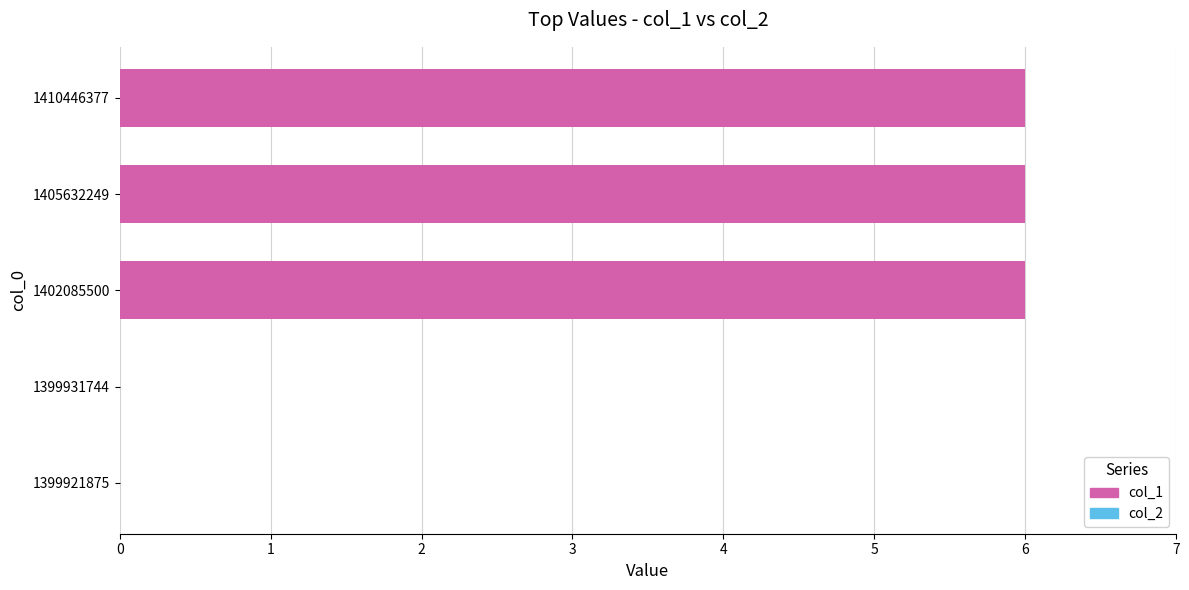

What is the change in value from 1399931744 to 1402085500?

+6